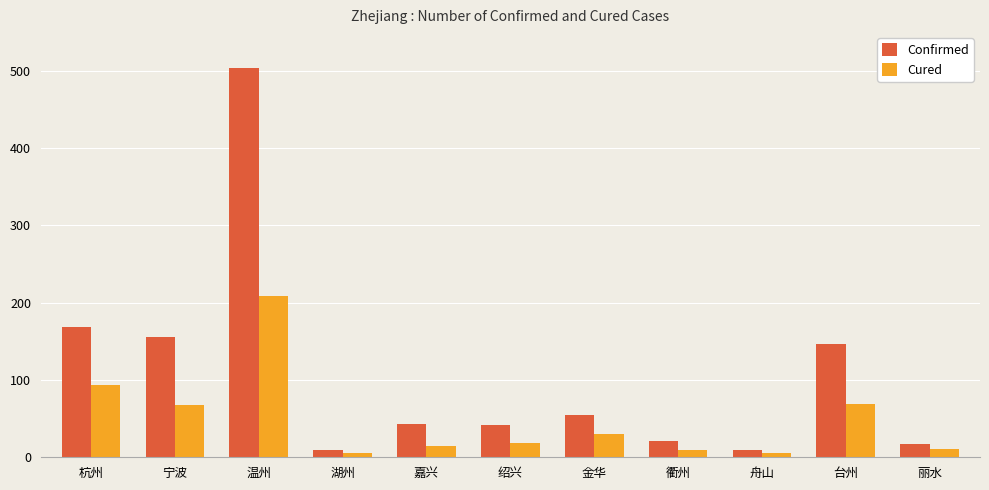

Where is Cured nearest to the value 106?

杭州